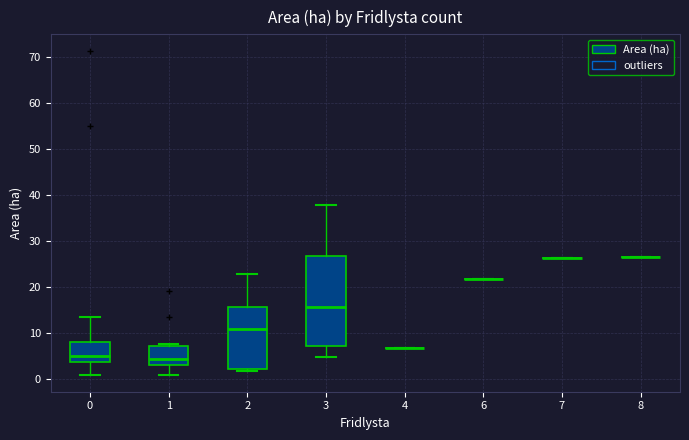

Reading left to right, read every box against the y-axis: the position of its median line, the range the box covers, and the ends of its whiskers. The values are not printed on the chart, so give them approximately, as read against the axis.

0: median 5, box 4 to 8, whiskers 1 to 14
1: median 4, box 3 to 7, whiskers 1 to 8
2: median 11, box 2 to 16, whiskers 2 (just below the box's lower edge) to 23
3: median 16, box 7 to 27, whiskers 5 to 38
4: box collapsed to a line at 7, whiskers 7 to 7
6: box collapsed to a line at 22, whiskers 22 to 22
7: box collapsed to a line at 26, whiskers 26 to 26
8: box collapsed to a line at 27, whiskers 27 to 27